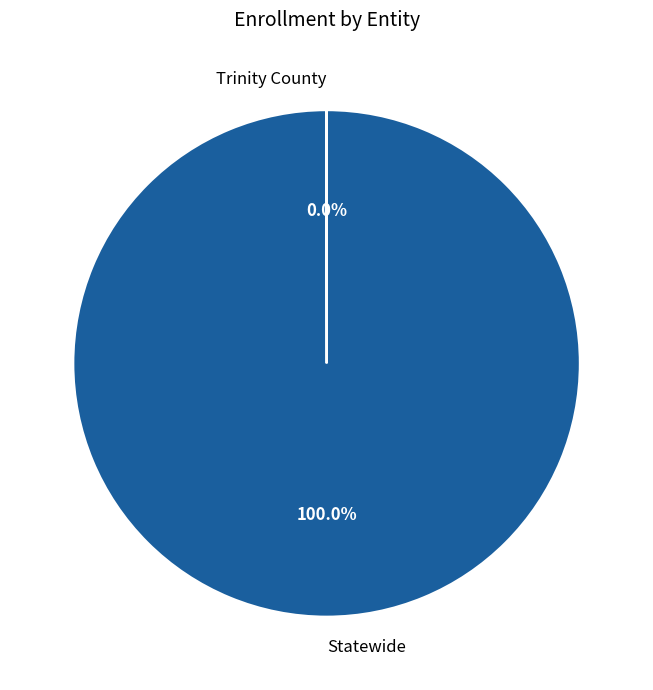

What is the largest slice in the pie chart?

Statewide